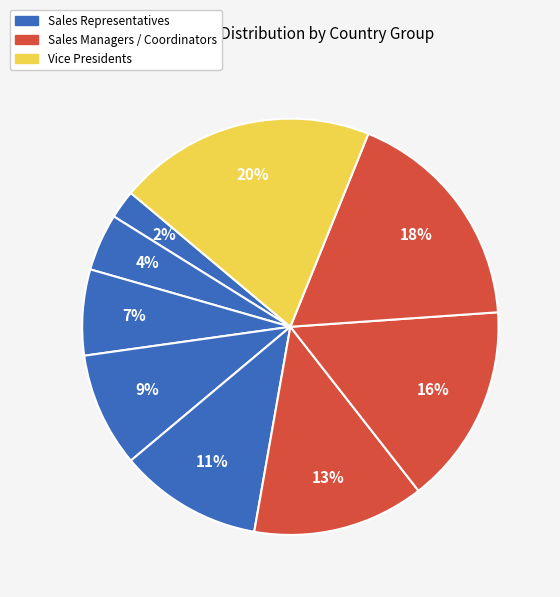

Count the number of slices in the pie.

9